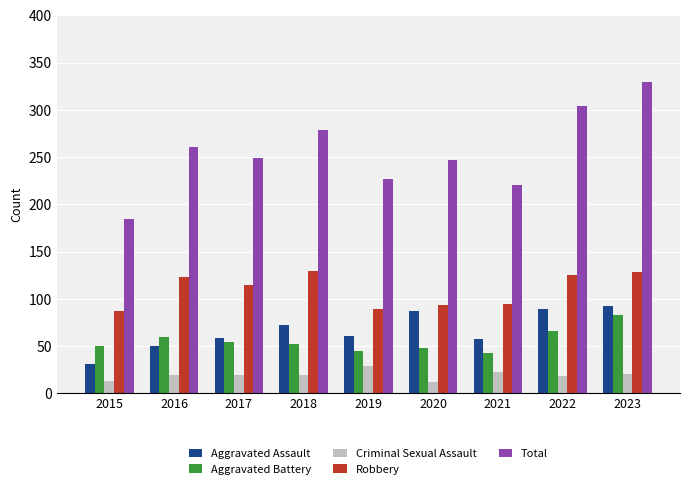

The Criminal Sexual Assault series shows 5 at 2018. True or false?

False